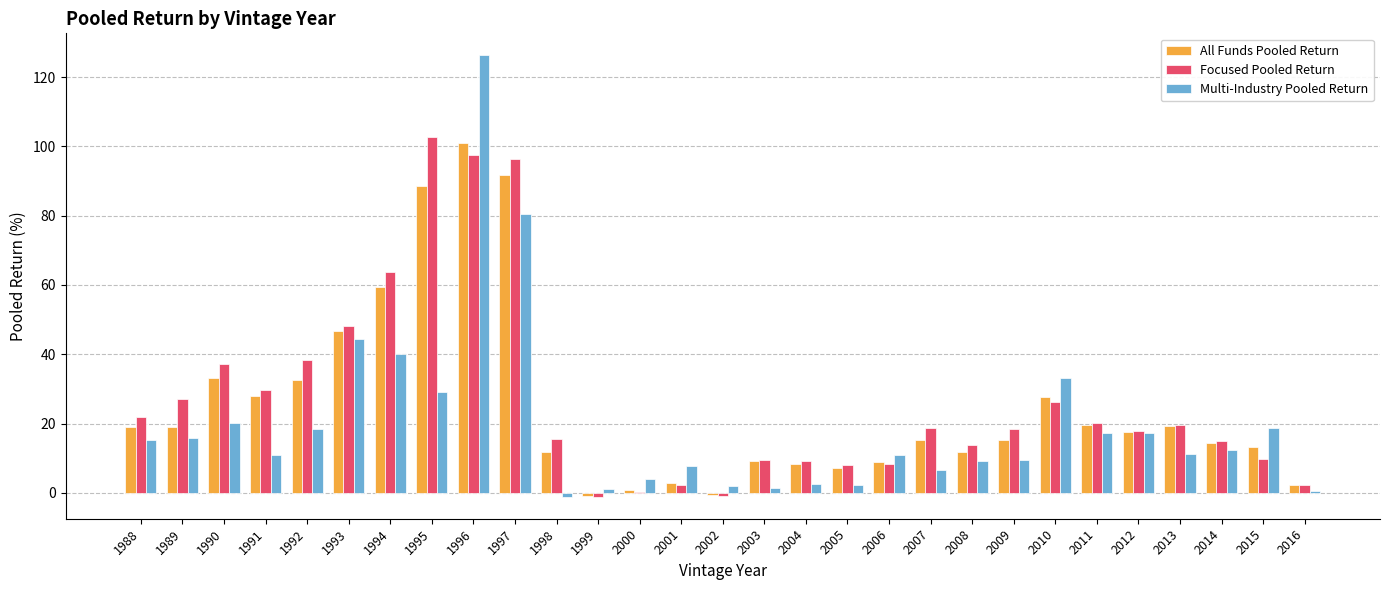

Where is Focused Pooled Return nearest to the value 50?

1993